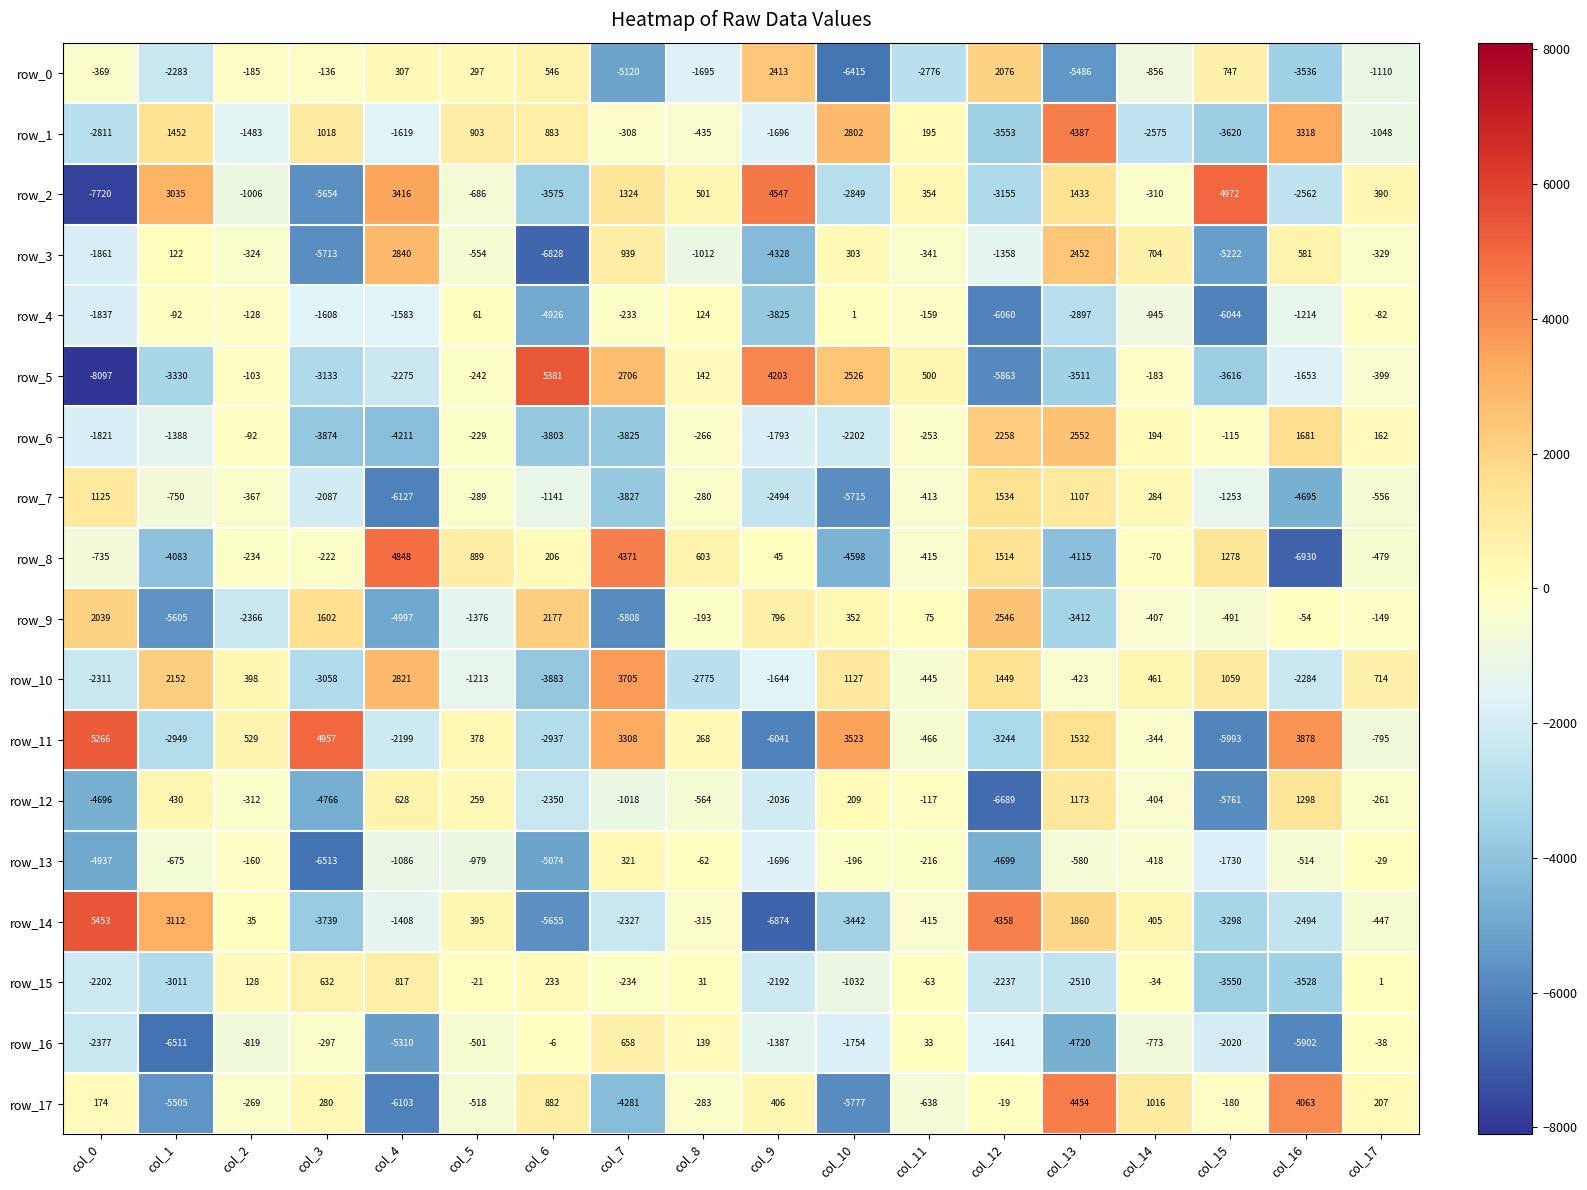

Between col_2 and col_9, which series saw the biggest shift?

row_14